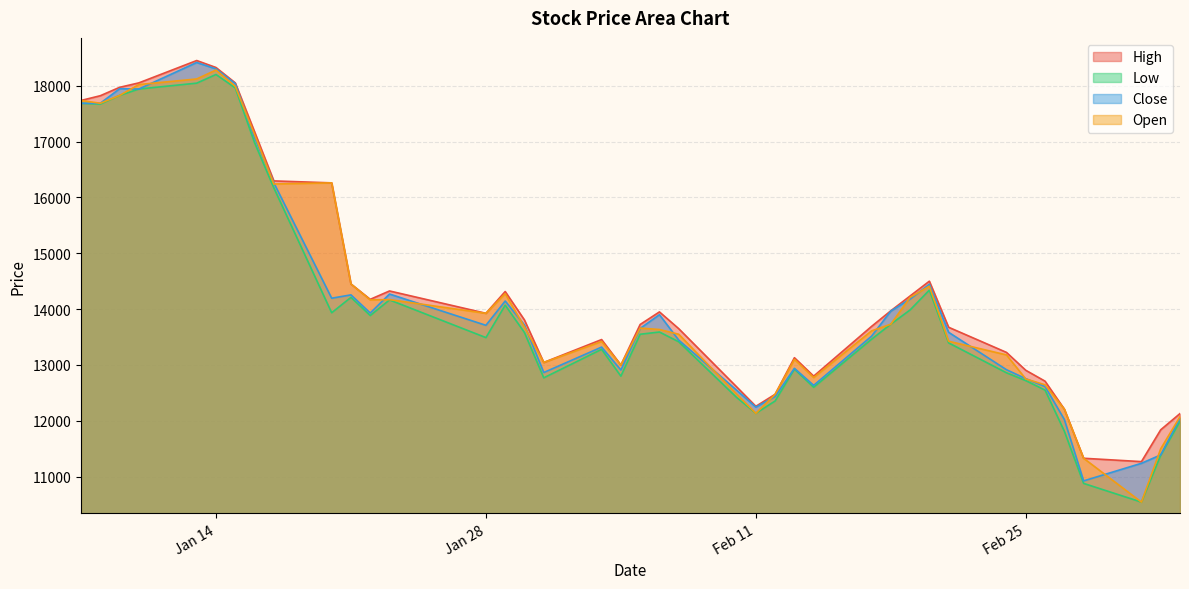

At how many categories does at least one series exceed 14201?

15